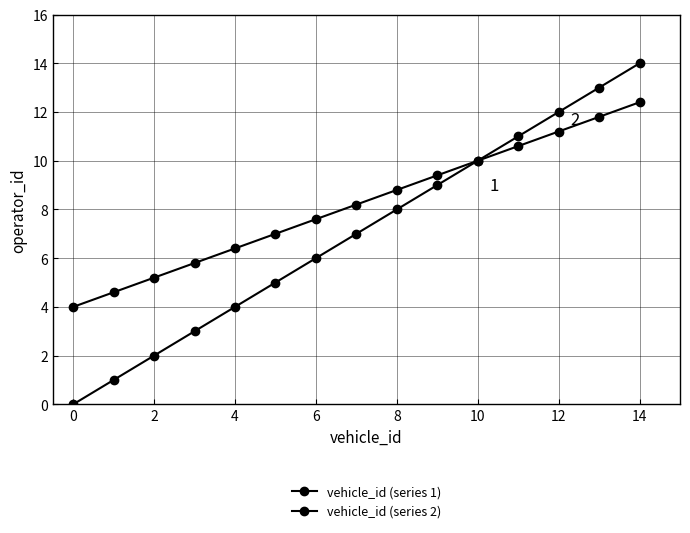

How many lines are shown in the chart?

2